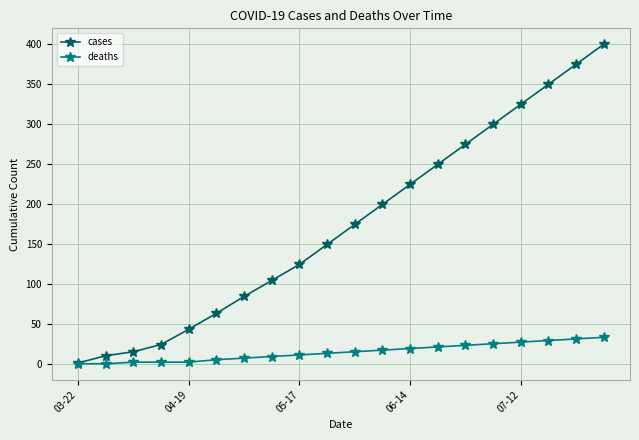

What is the maximum value for cases?

399